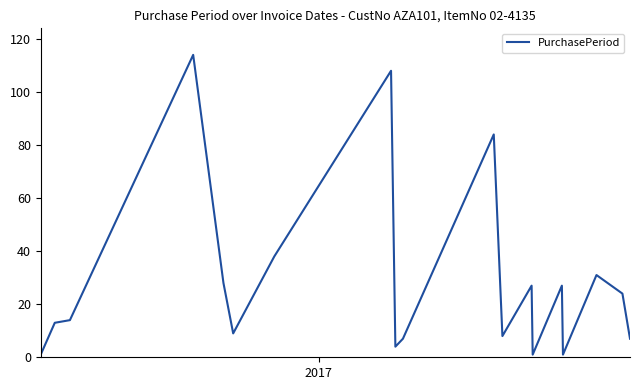

Is this an area chart (filled region under the line)?

No